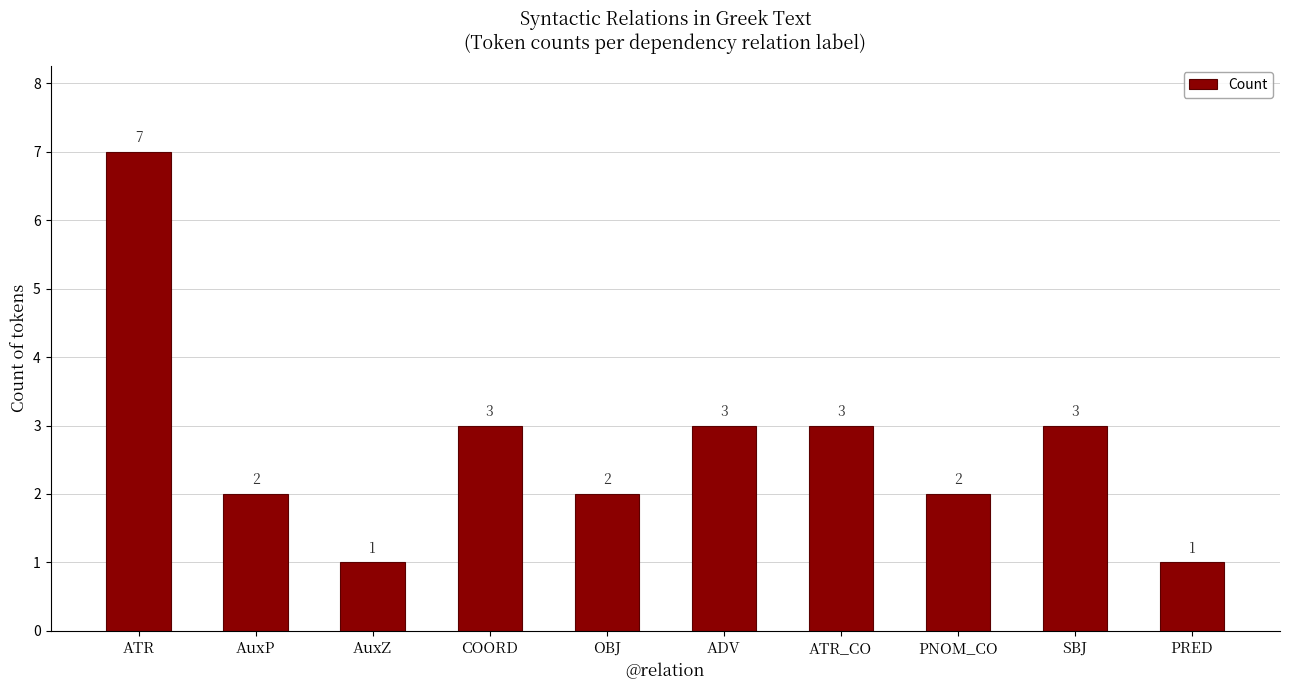

Which category has the highest value across all series?

ATR